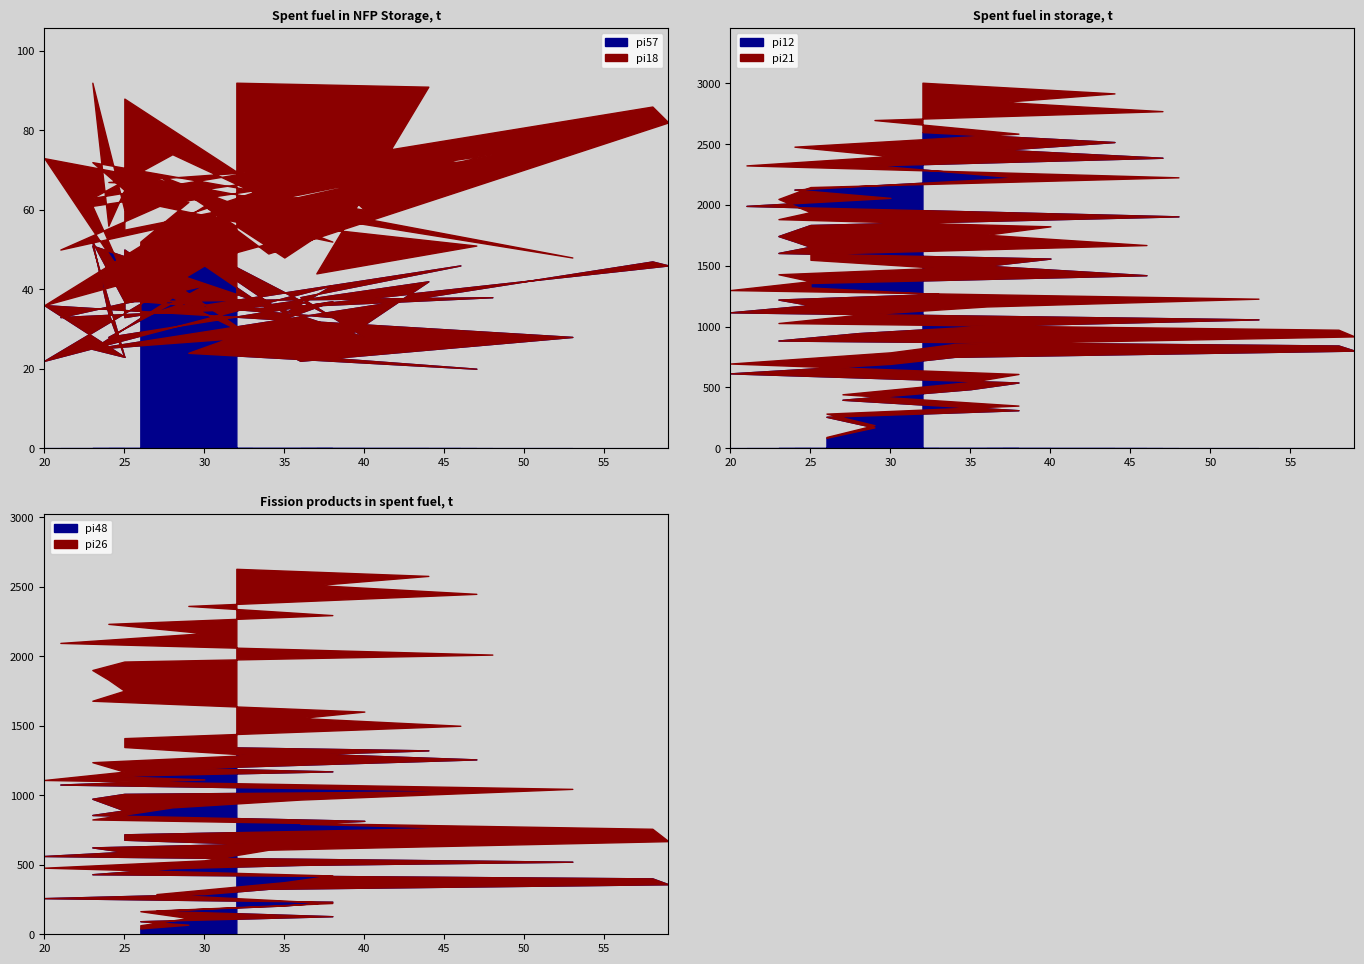

What is the difference between the highest and lowest values at 26?

78